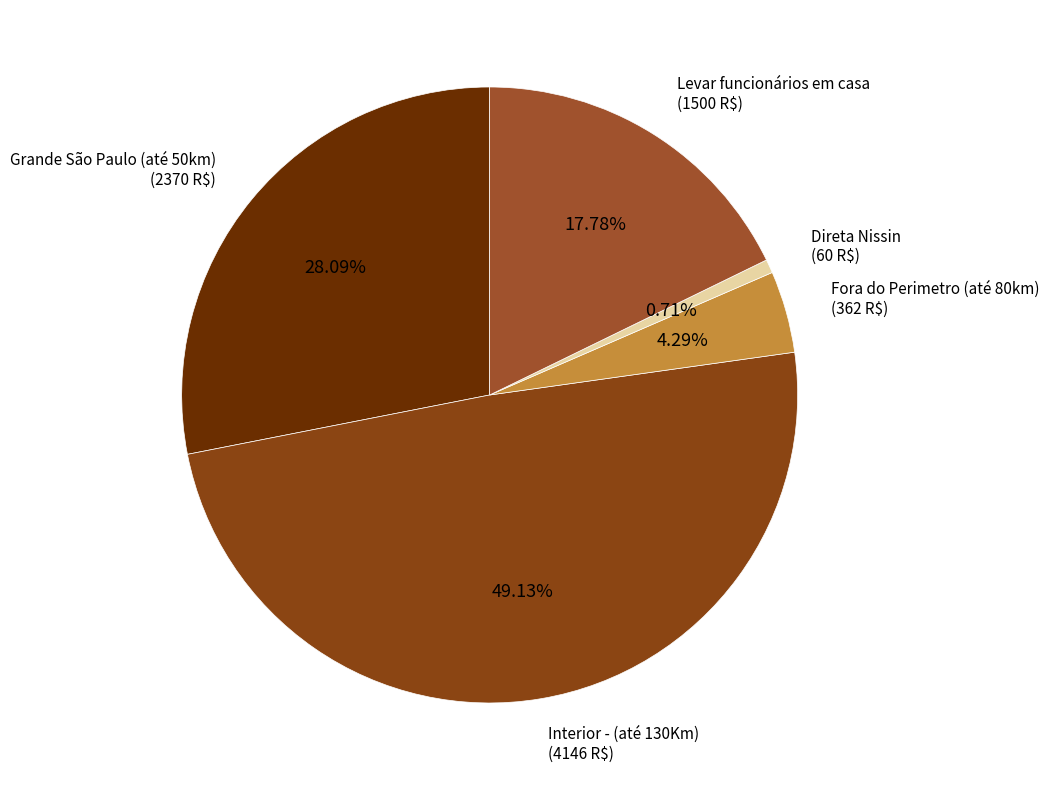

How many slices are in this pie chart?

5